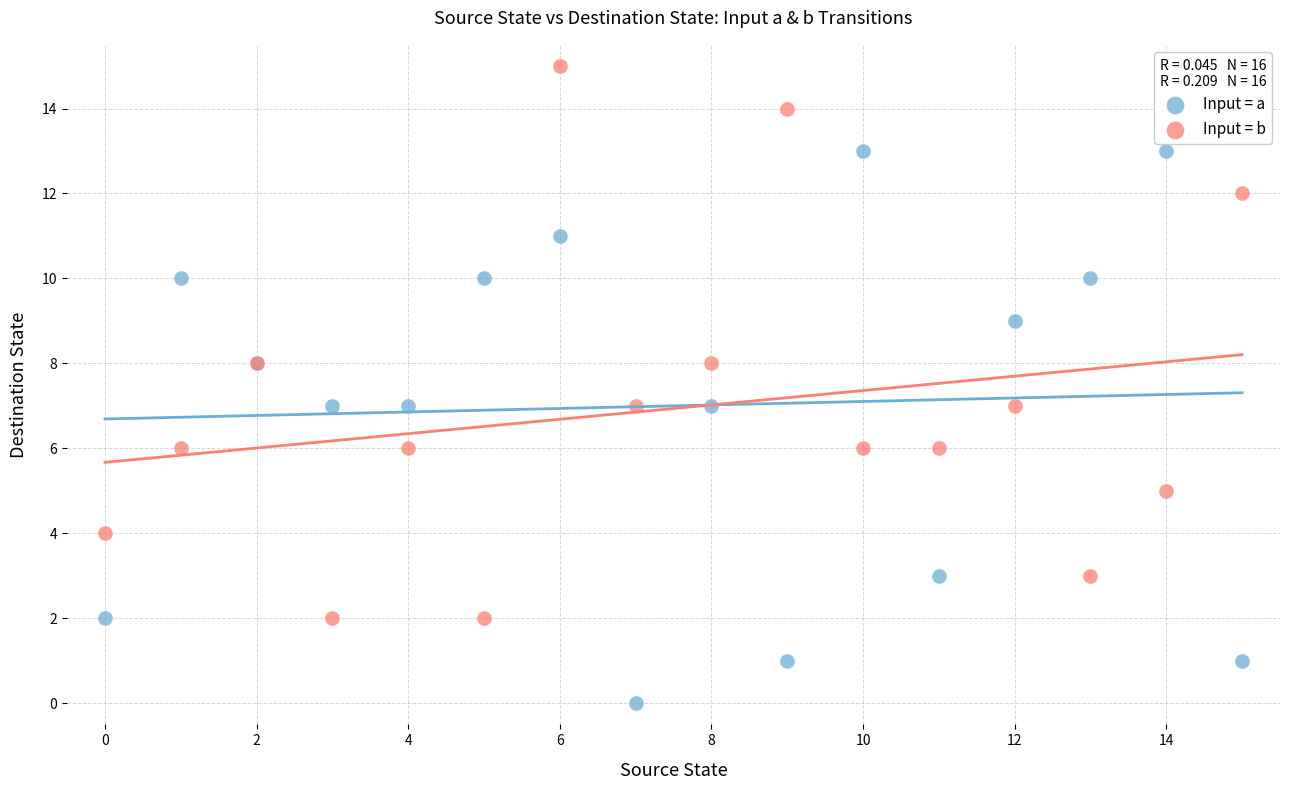

Which series contains the lowest Y value?

Input = a